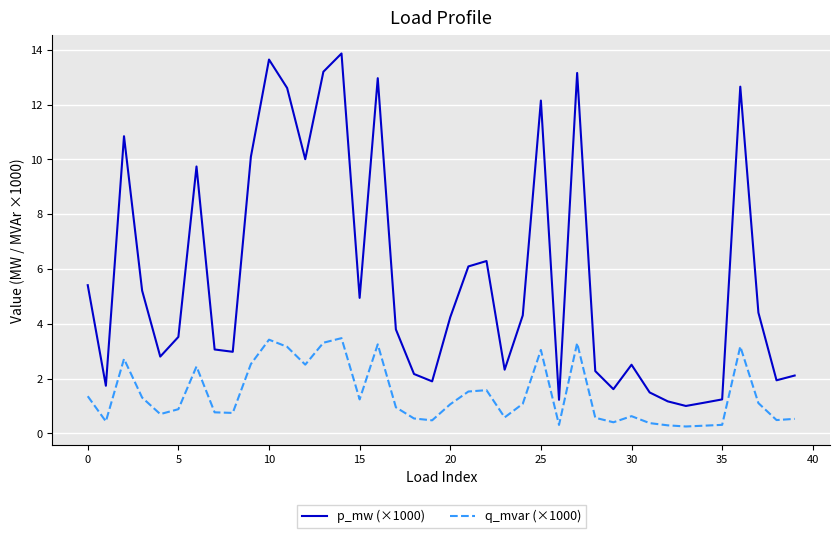

True or false: p_mw (×1000) and q_mvar (×1000) intersect in this chart.

False